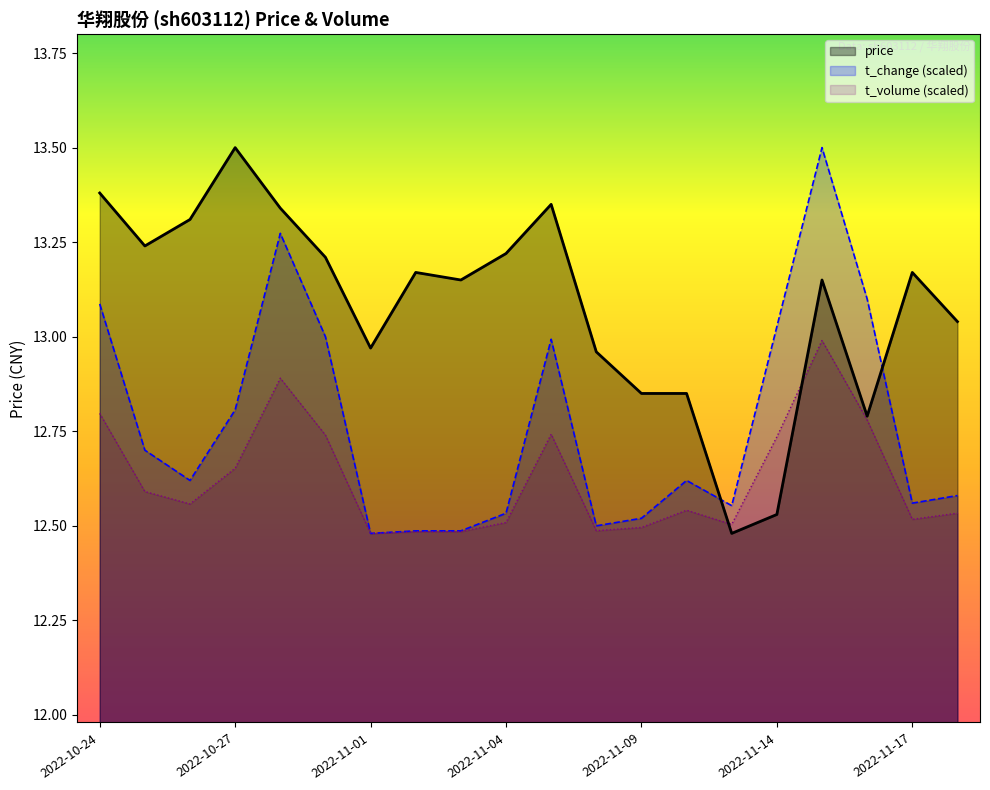

What is the difference between the maximum and minimum values in the t_volume series?

0.5